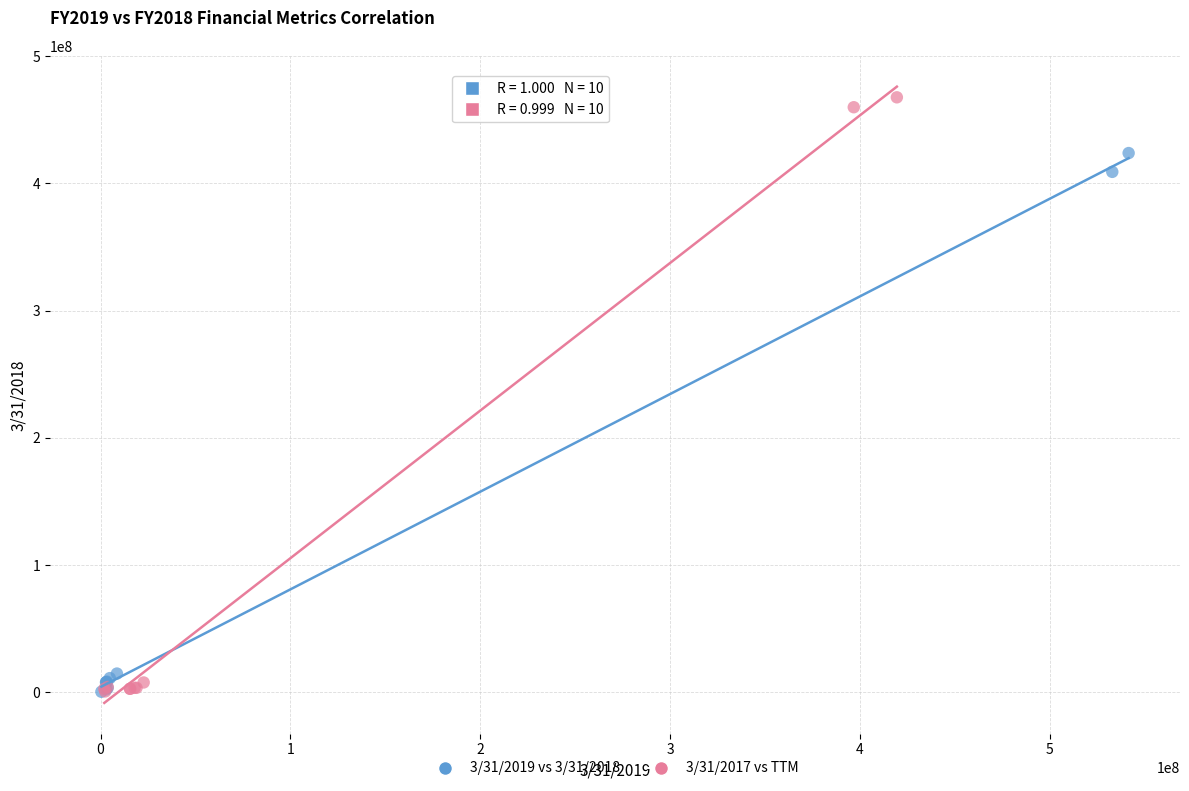

What are all the series names shown in the legend?

3/31/2019 vs 3/31/2018, 3/31/2017 vs TTM